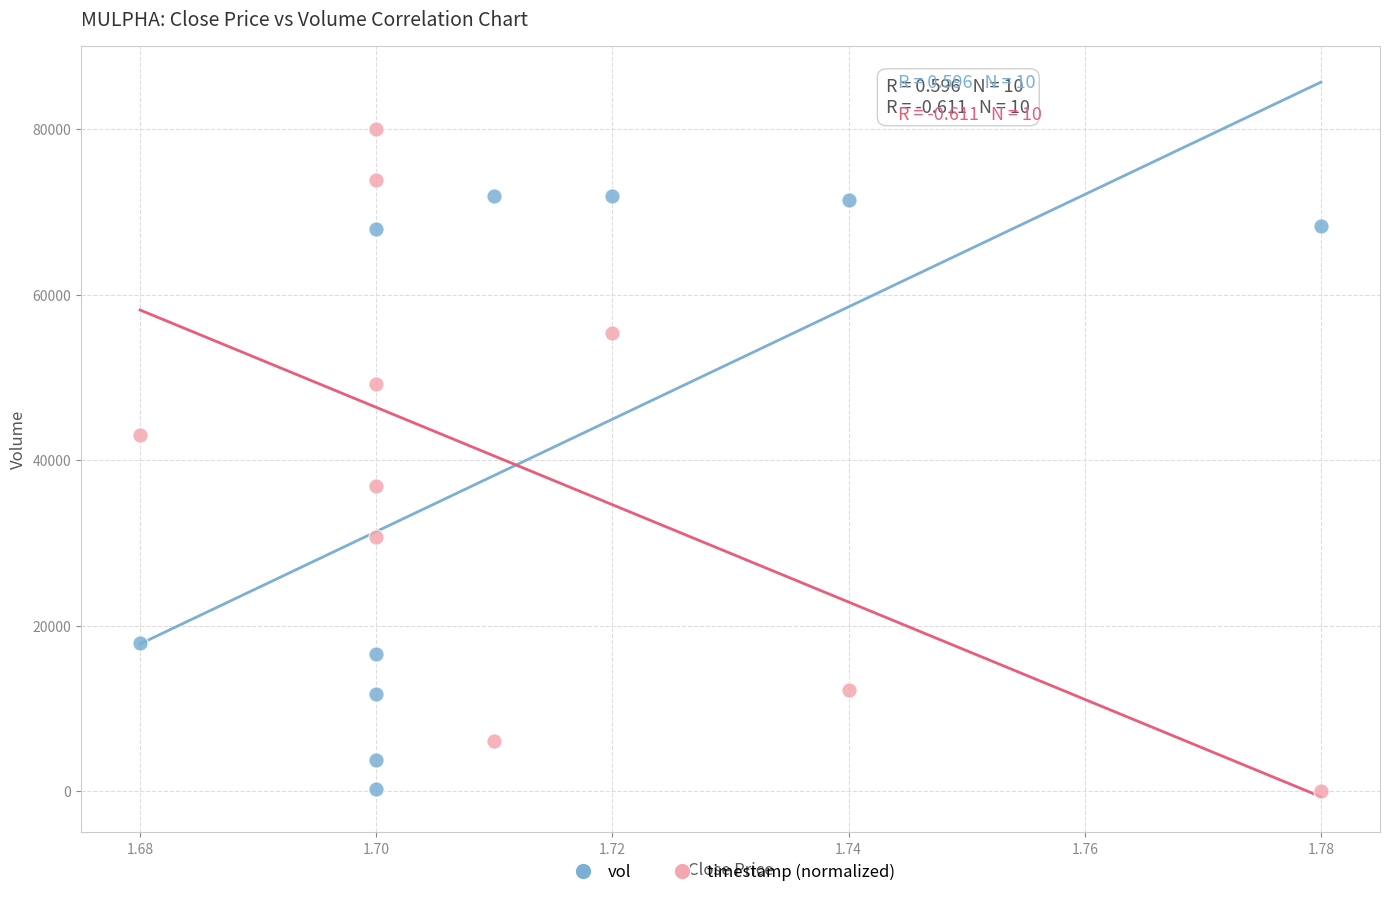

Which series reaches the maximum Y coordinate?

timestamp (normalized)